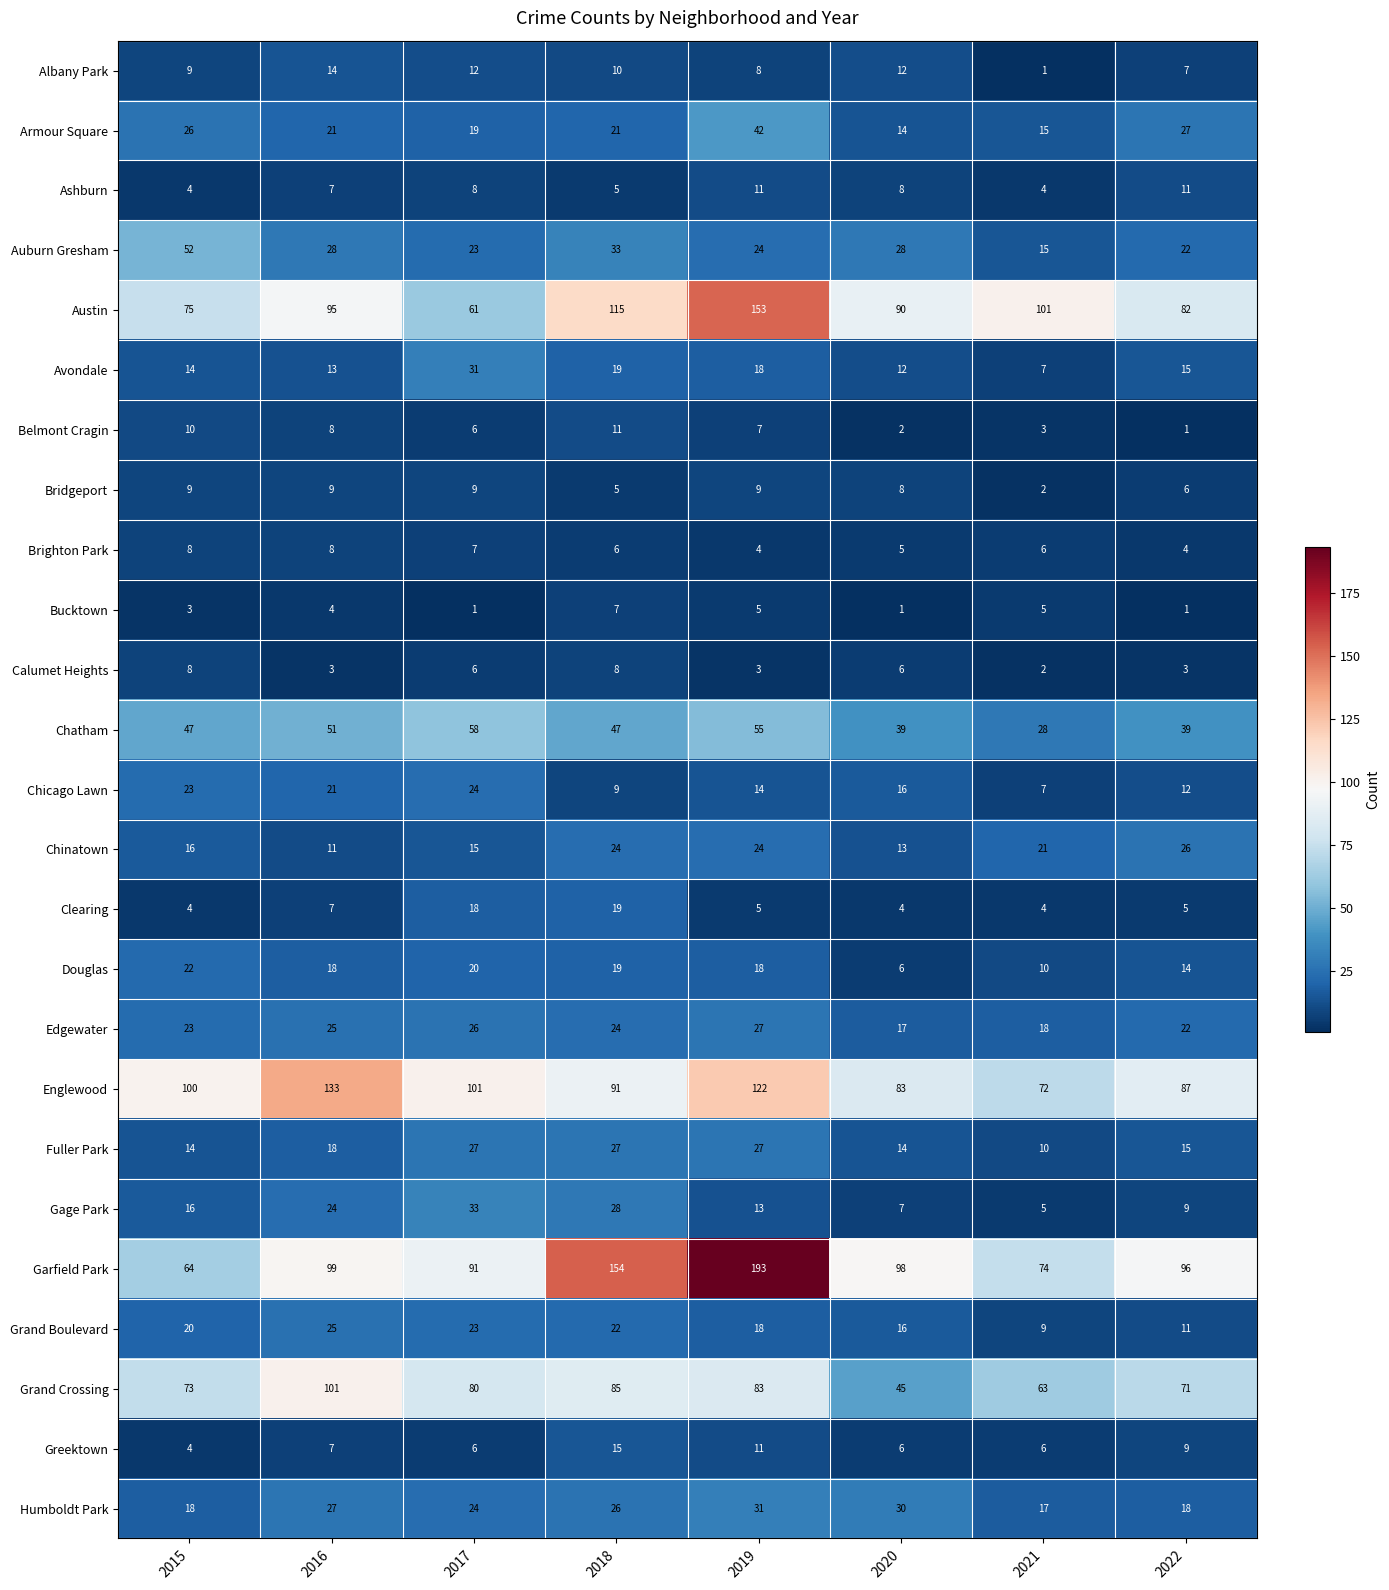

At which label is Chicago Lawn closest to 15?

2019